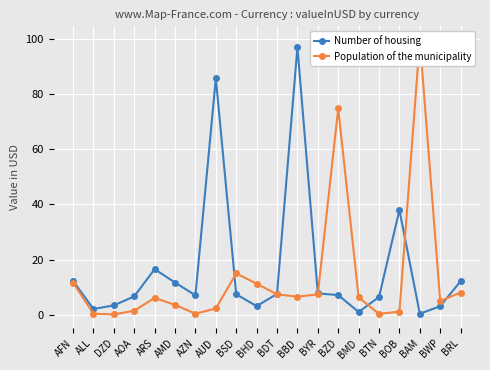

What is the minimum value shown in the chart?

0.1